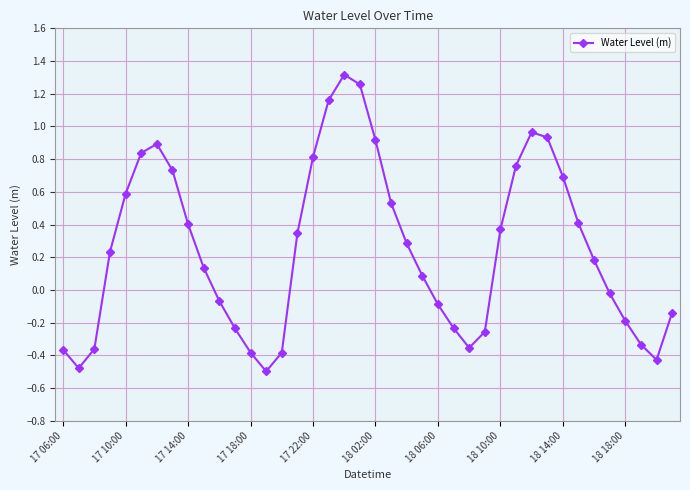

What is the difference between the maximum and second lowest values?

1.8